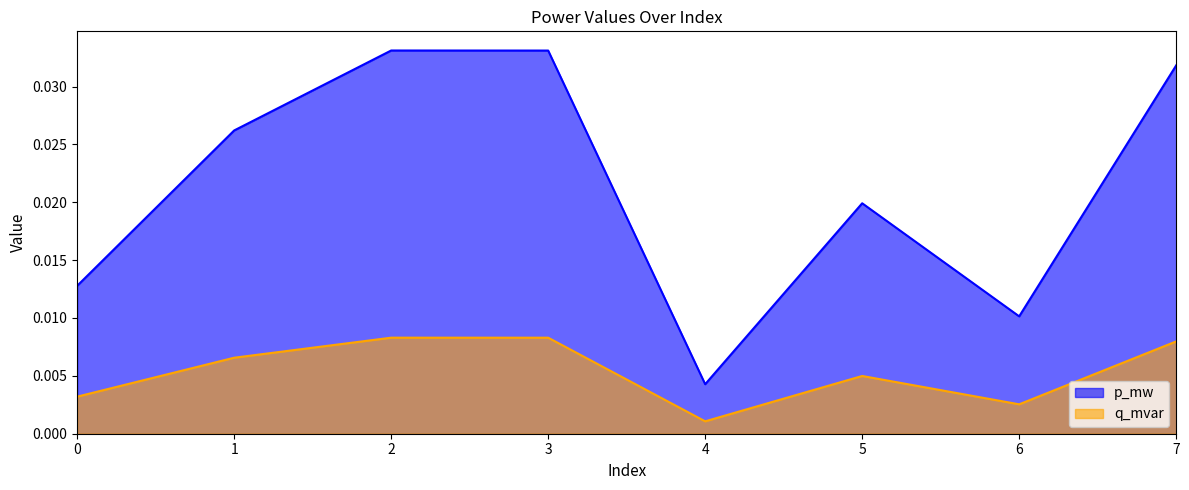

At which category is the sum across all series the highest?

2